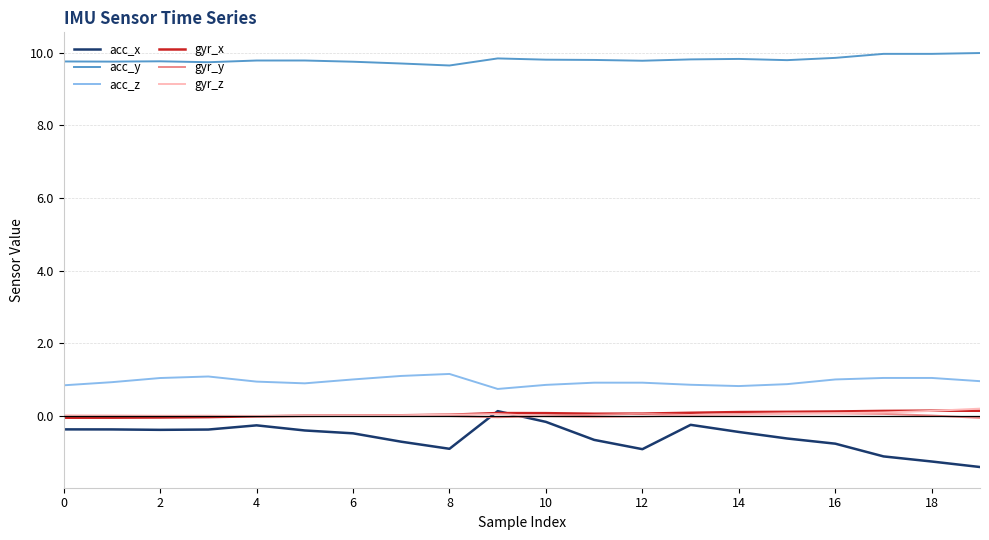

What is the maximum value for acc_z?

1.2